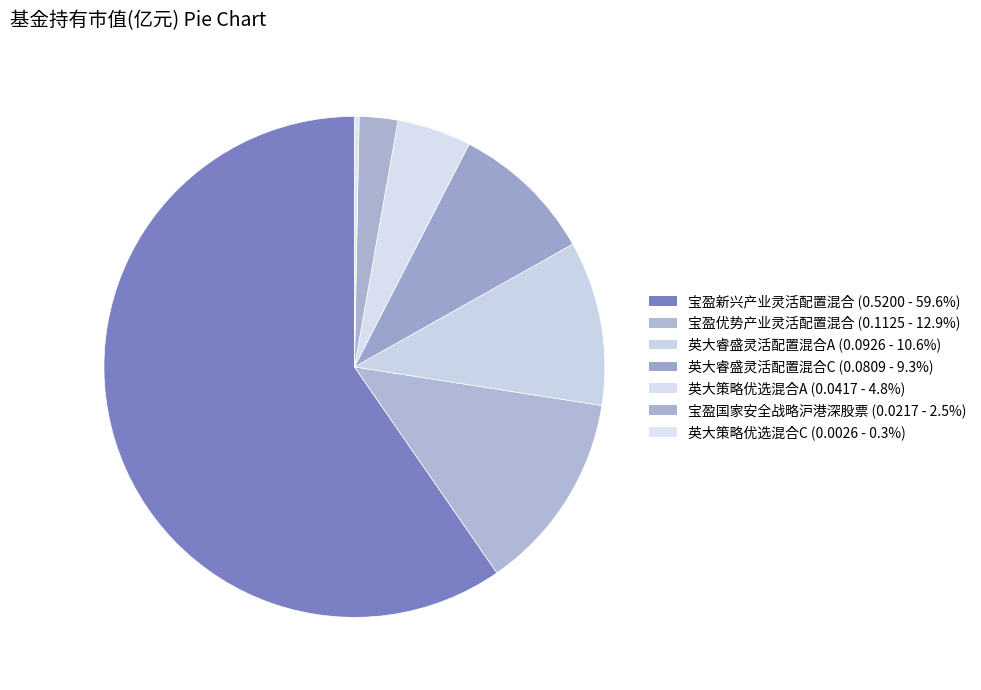

Count the number of slices in the pie.

7